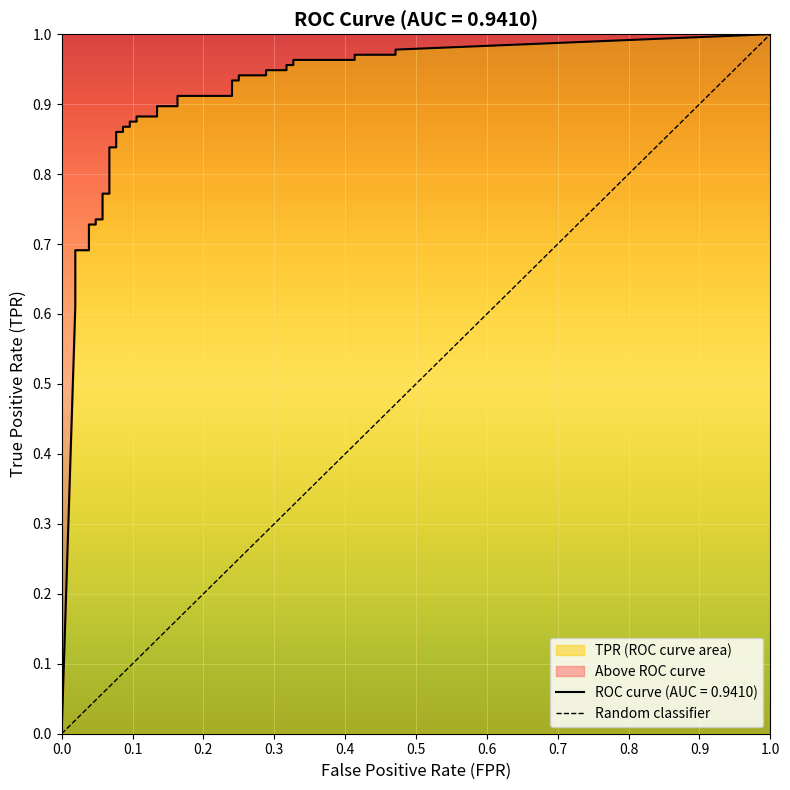

The value at 0.0 is 0. True or false?

False